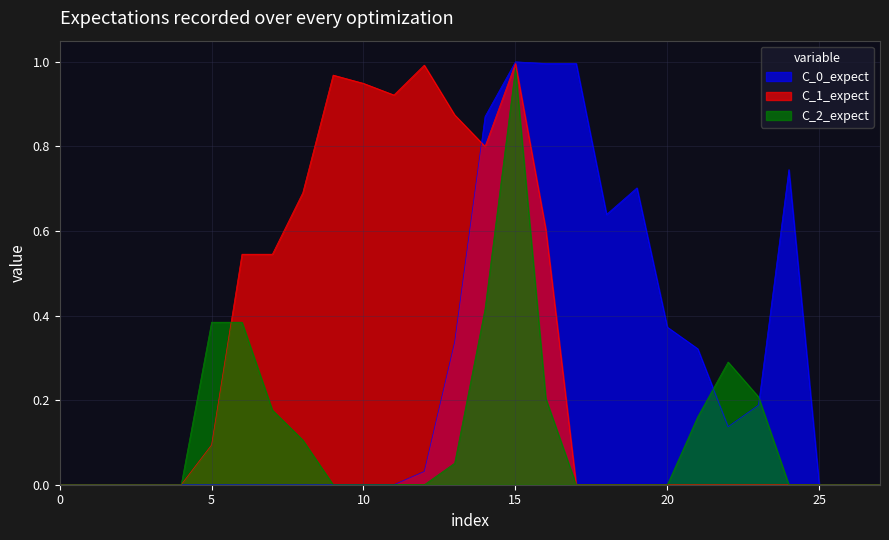

Reading left to right, list all the values displayed in this chart.

col_15: row_0=0.0	row_1=0.0	row_2=0.0	row_3=0.0	row_4=0.0	row_5=0.0	row_6=0.0	row_7=0.0	row_8=0.0	row_9=0.0	row_10=0.0	row_11=0.0	row_12=0.0	row_13=0.3	row_14=0.9	row_15=1.0	row_16=1.0	row_17=1.0	row_18=0.6	row_19=0.7	row_20=0.4	row_21=0.3	row_22=0.1	row_23=0.2	row_24=0.7	row_25=0.0	row_26=0.0	row_27=0.0
col_11: row_0=0.0	row_1=0.0	row_2=0.0	row_3=0.0	row_4=0.0	row_5=0.1	row_6=0.5	row_7=0.5	row_8=0.7	row_9=1.0	row_10=0.9	row_11=0.9	row_12=1.0	row_13=0.9	row_14=0.8	row_15=1.0	row_16=0.6	row_17=0.0	row_18=0.0	row_19=0.0	row_20=0.0	row_21=0.0	row_22=0.0	row_23=0.0	row_24=0.0	row_25=0.0	row_26=0.0	row_27=0.0
col_13: row_0=0.0	row_1=0.0	row_2=0.0	row_3=0.0	row_4=0.0	row_5=0.4	row_6=0.4	row_7=0.2	row_8=0.1	row_9=0.0	row_10=0.0	row_11=0.0	row_12=0.0	row_13=0.1	row_14=0.4	row_15=1.0	row_16=0.2	row_17=0.0	row_18=0.0	row_19=0.0	row_20=0.0	row_21=0.2	row_22=0.3	row_23=0.2	row_24=0.0	row_25=0.0	row_26=0.0	row_27=0.0